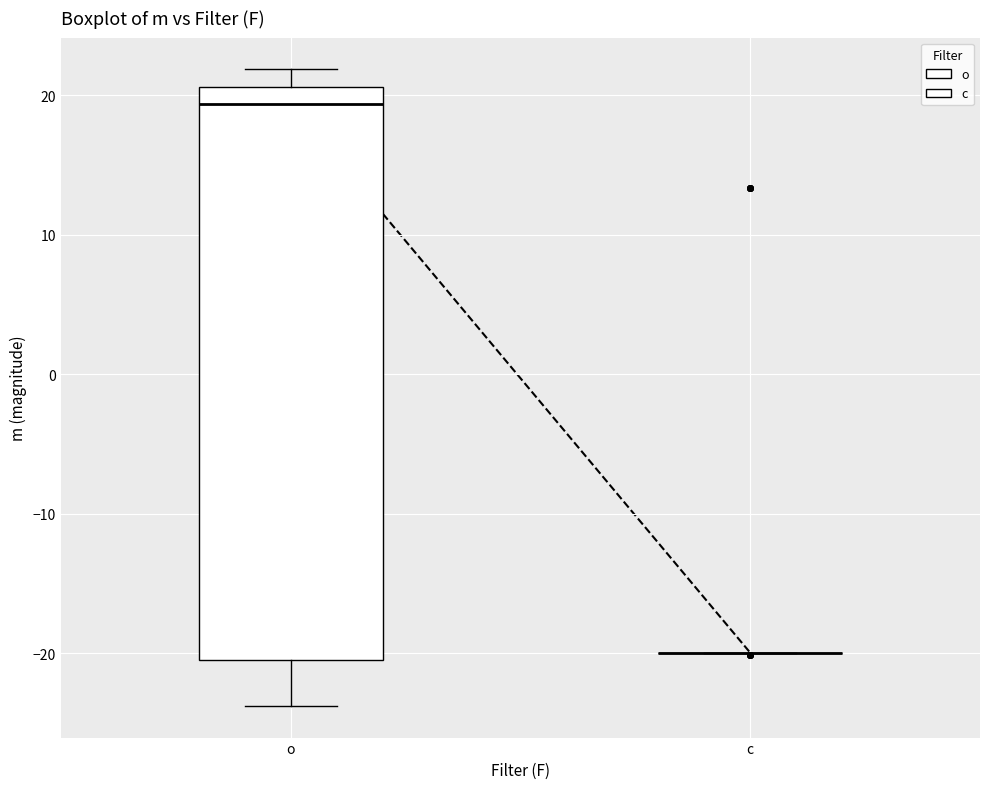

Comparing the boxes themselves (not the whiskers), which one is the tallest?

o